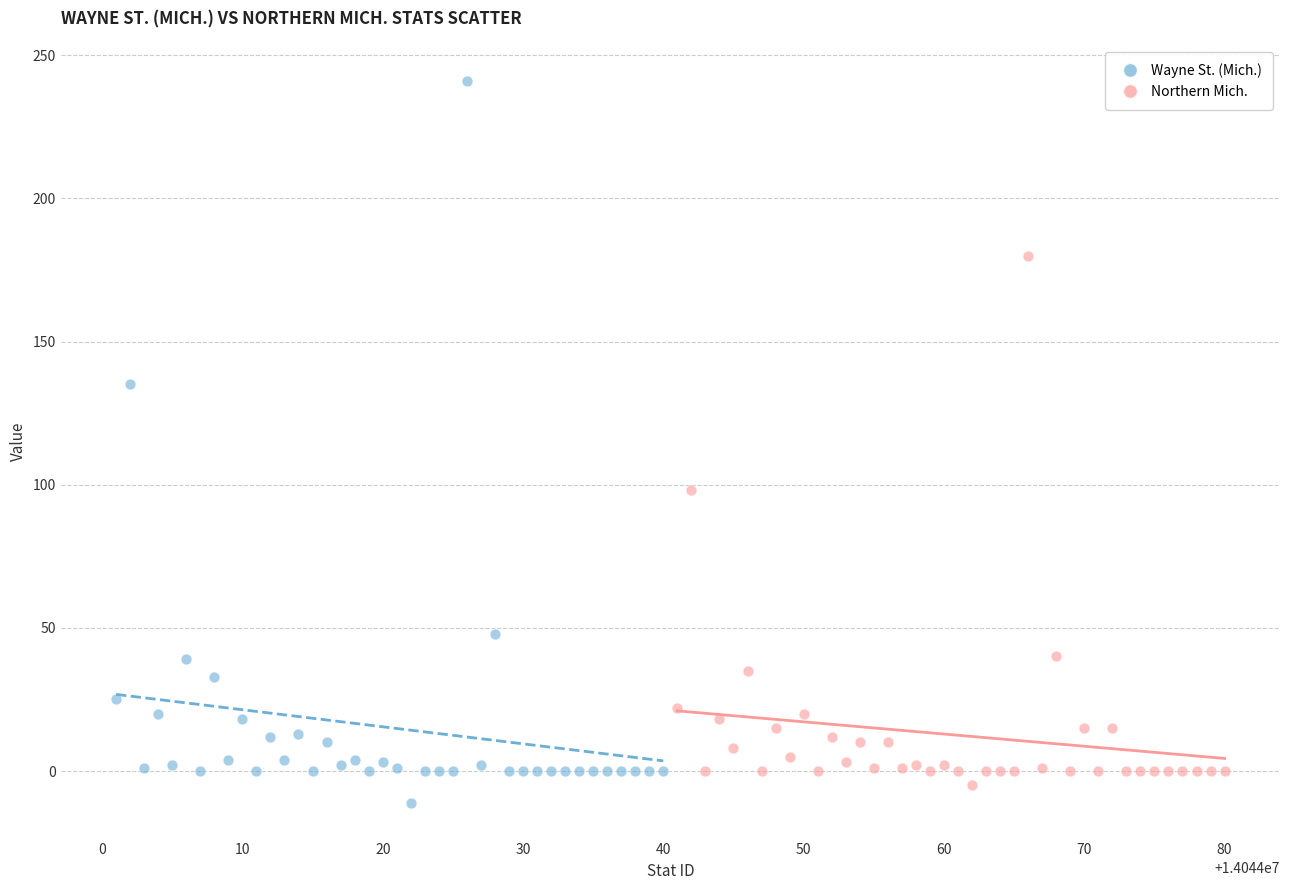

Which series has the largest Y range (max minus min)?

Wayne St. (Mich.)